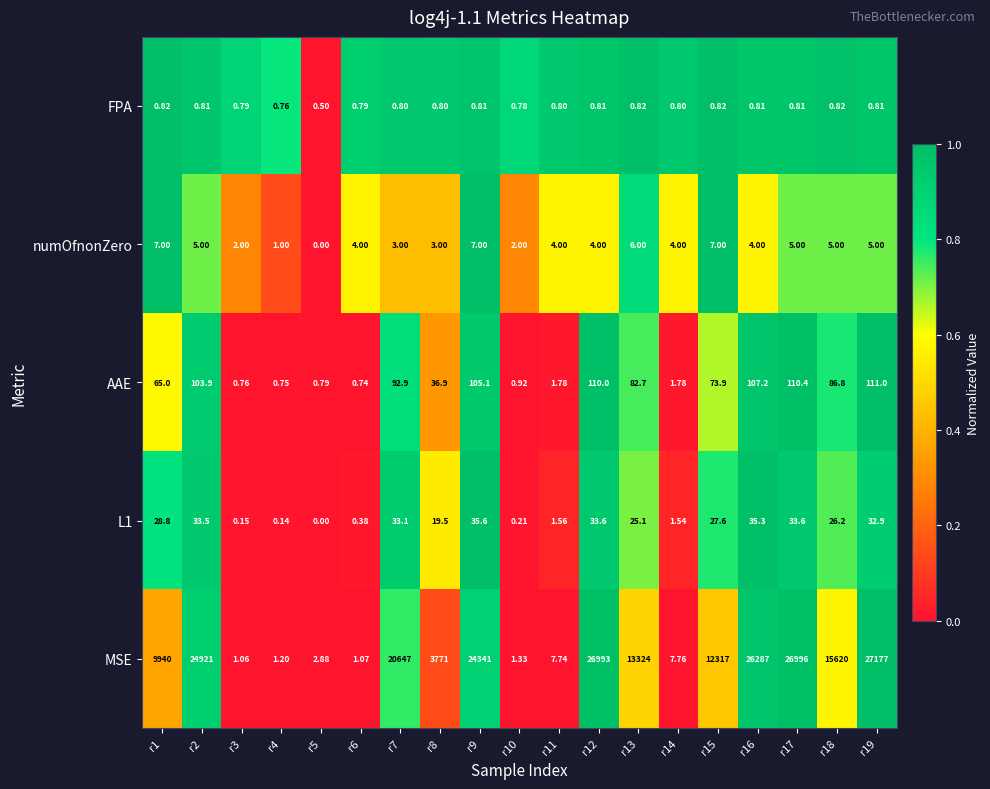

Which series has the widest spread of values?

MSE